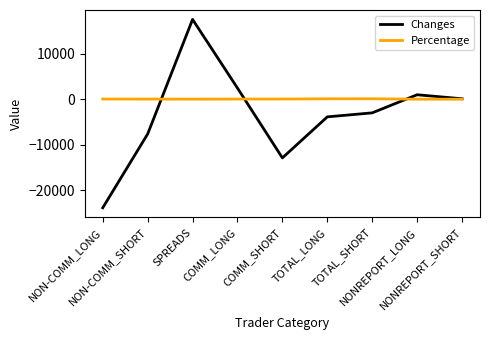

Which series has the largest range (max minus min)?

Changes